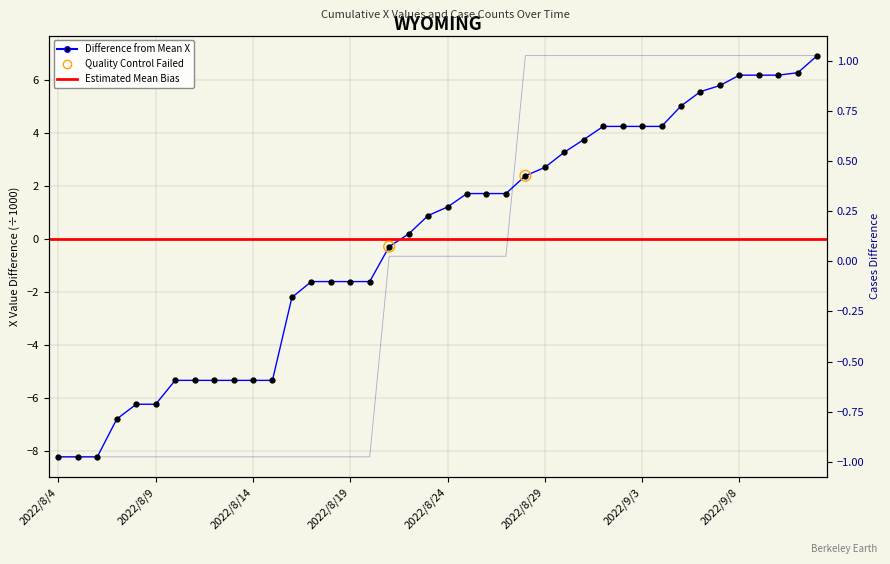

What is the total value across all series at 2022/8/8?

-7.2